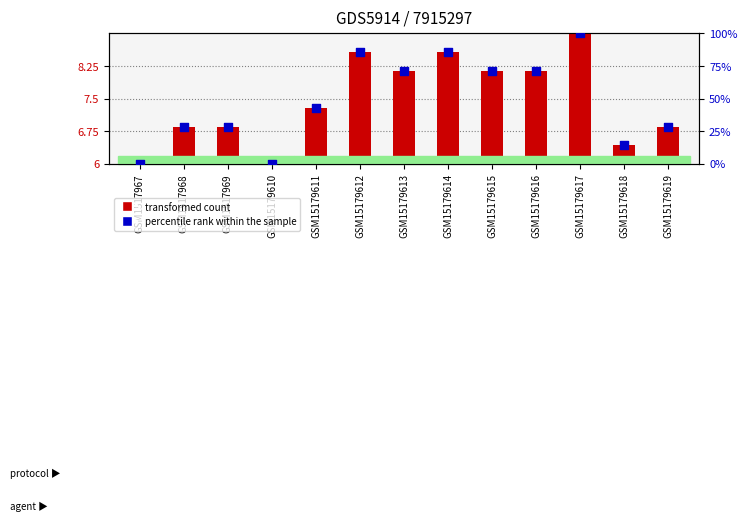

Which series contains the highest Y value?

percentile rank within the sample